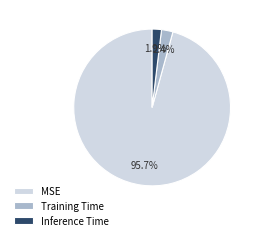

What percentage is NOT represented by MSE?

4.3%